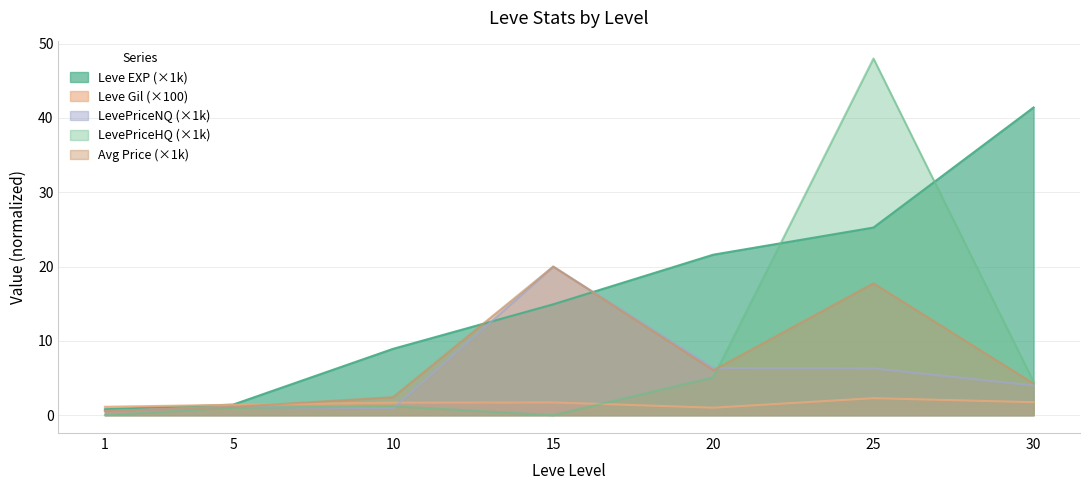

Reading right to left, extract all data points from this chart.

Leve EXP: 41.4	25.2	21.6	14.9	8.9	1.4	0.8
Leve Gil: 1.8	2.3	1.0	1.7	1.7	1.4	1.1
LevePriceNQ: 4.0	6.3	6.3	20.0	0.9	1.1	0.6
LevePriceHQ: 4.5	48.0	5.1	0.0	1.2	1.0	0.0
currentAveragePrice: 4.2	17.7	6.0	20.0	2.4	1.1	0.6